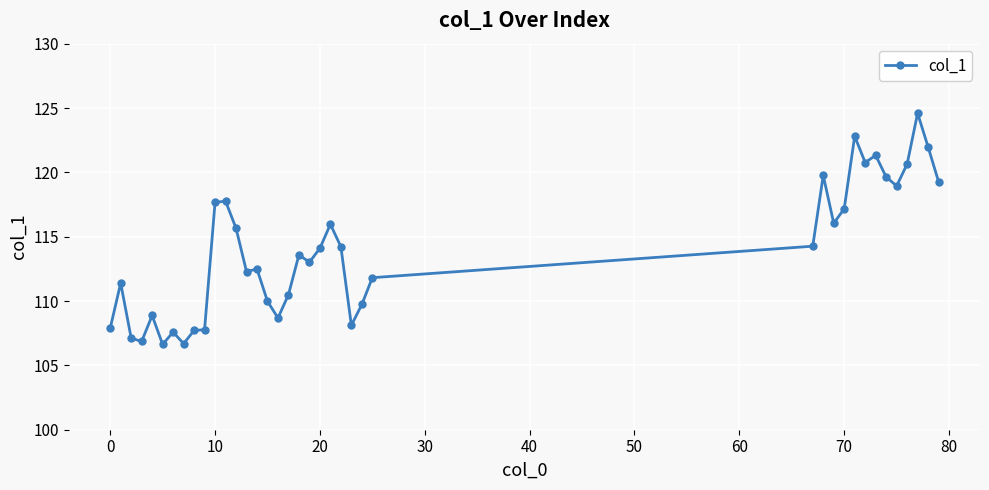

True or false: there are more than 2 points higher than both neighbors.

True